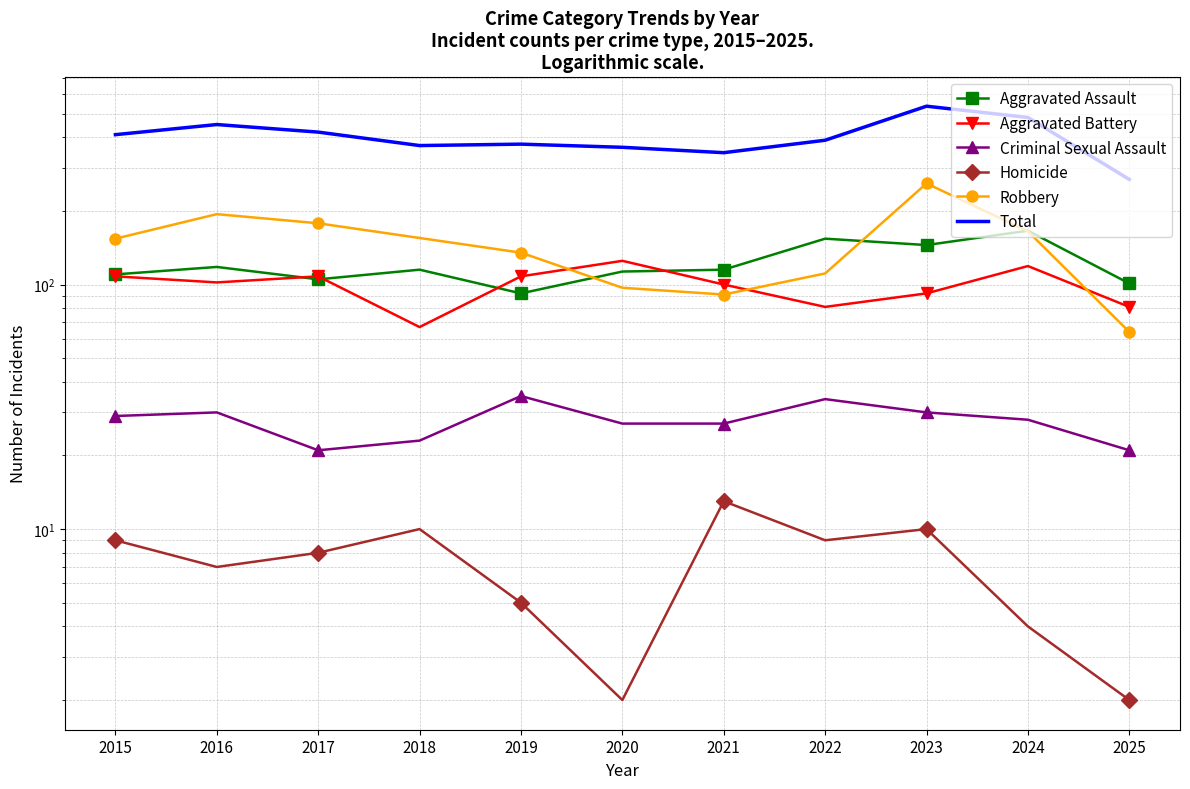

Reading left to right, transcribe all the data shown in this chart.

Aggravated Assault: 2015=110	2016=118	2017=105	2018=115	2019=92	2020=113	2021=115	2022=154	2023=145	2024=166	2025=101
Aggravated Battery: 2015=108	2016=102	2017=108	2018=67	2019=108	2020=125	2021=100	2022=81	2023=92	2024=119	2025=81
Criminal Sexual Assault: 2015=29	2016=30	2017=21	2018=23	2019=35	2020=27	2021=27	2022=34	2023=30	2024=28	2025=21
Homicide: 2015=9	2016=7	2017=8	2018=10	2019=5	2020=2	2021=13	2022=9	2023=10	2024=4	2025=2
Robbery: 2015=154	2016=194	2017=178	2018=155	2019=135	2020=97	2021=91	2022=111	2023=259	2024=165	2025=64
Total: 2015=410	2016=451	2017=420	2018=370	2019=375	2020=364	2021=346	2022=389	2023=536	2024=482	2025=269